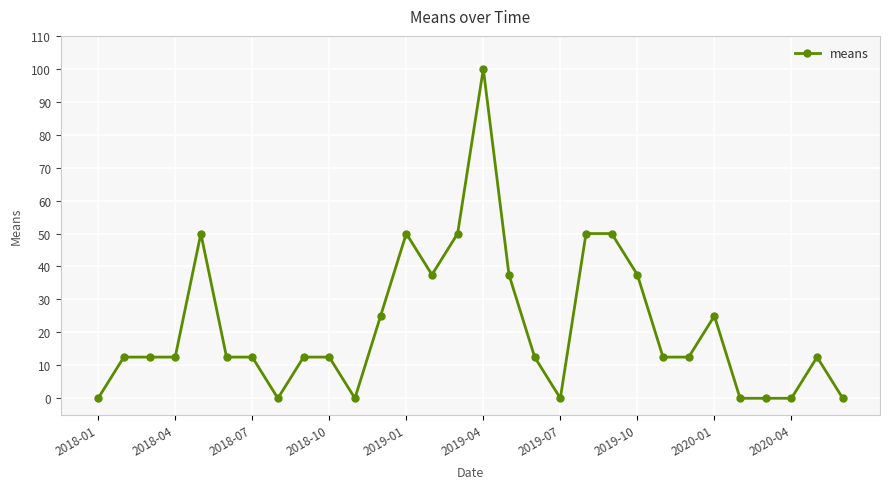

Reading right to left, transcribe all the data shown in this chart.

0.0	12.5	0.0	0.0	0.0	25.0	12.5	12.5	37.5	50.0	50.0	0.0	12.5	37.5	100.0	50.0	37.5	50.0	25.0	0.0	12.5	12.5	0.0	12.5	12.5	50.0	12.5	12.5	12.5	0.0